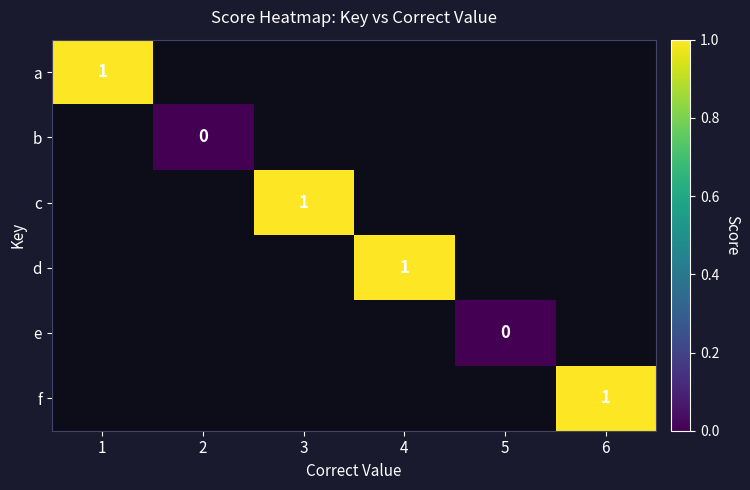

True or false: a has a value of 1 at 1.

True